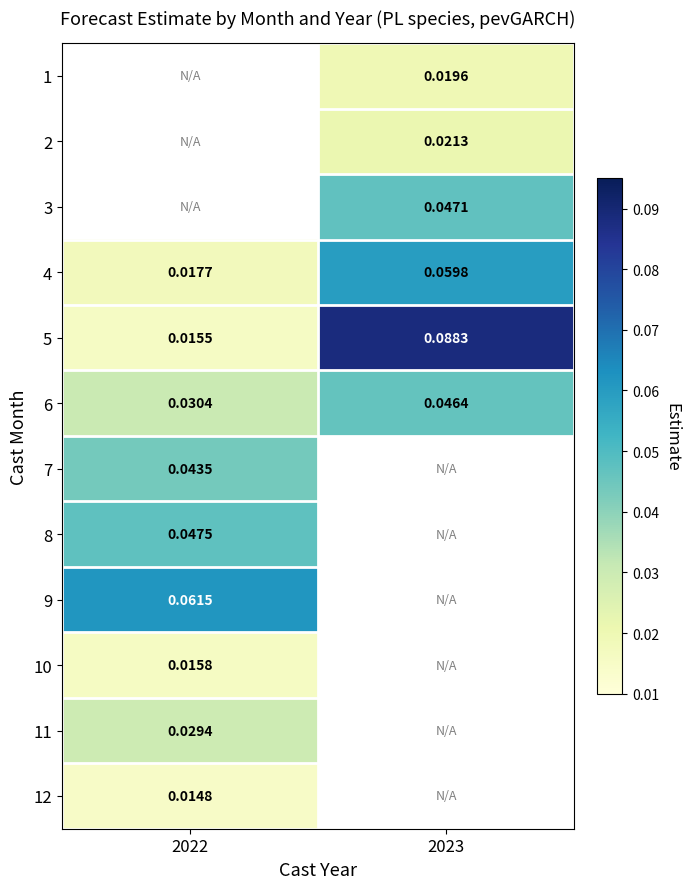

Is the value of 3 at 2023 greater than the value of 2 at 2023?

Yes